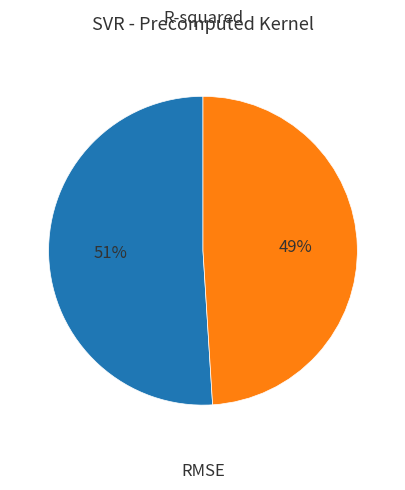

What is the smallest slice in the pie chart?

RMSE